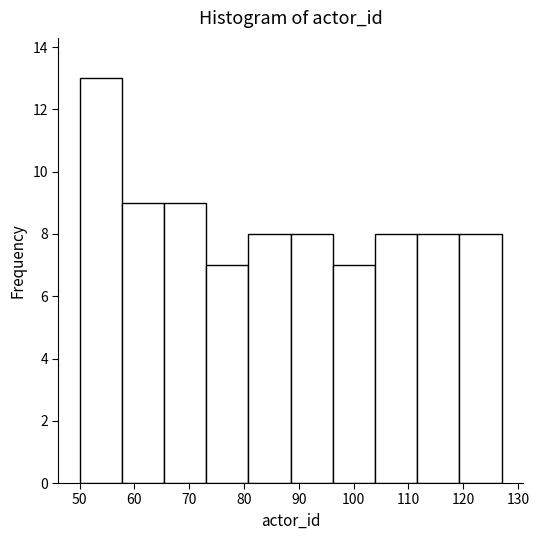

Reading left to right, list every bar in this chart as the range it spans on the x-axis followed by its height. Neither the bar edges nor the heights are printed on the chart, so give them approximately, as read against the axes.

50.0 to 57.7: 13
57.7 to 65.4: 9
65.4 to 73.1: 9
73.1 to 80.8: 7
80.8 to 88.5: 8
88.5 to 96.2: 8
96.2 to 103.9: 7
103.9 to 111.6: 8
111.6 to 119.3: 8
119.3 to 127.0: 8